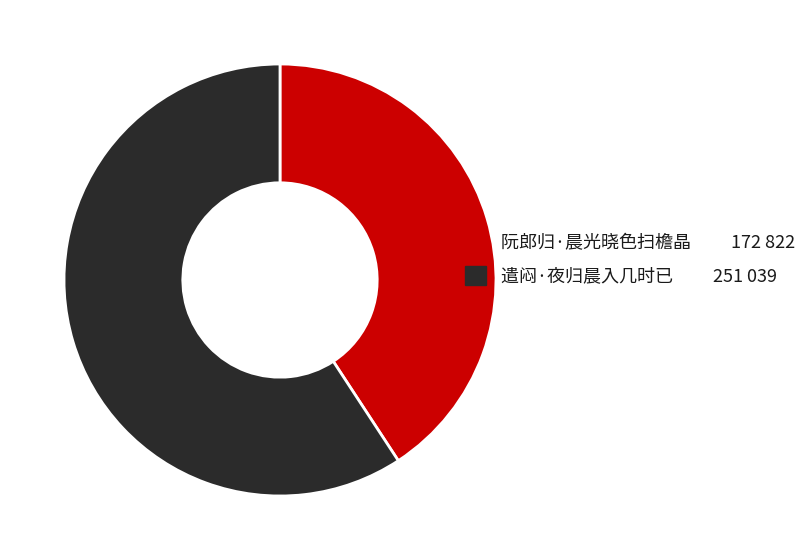

How many segments does this pie chart have?

2